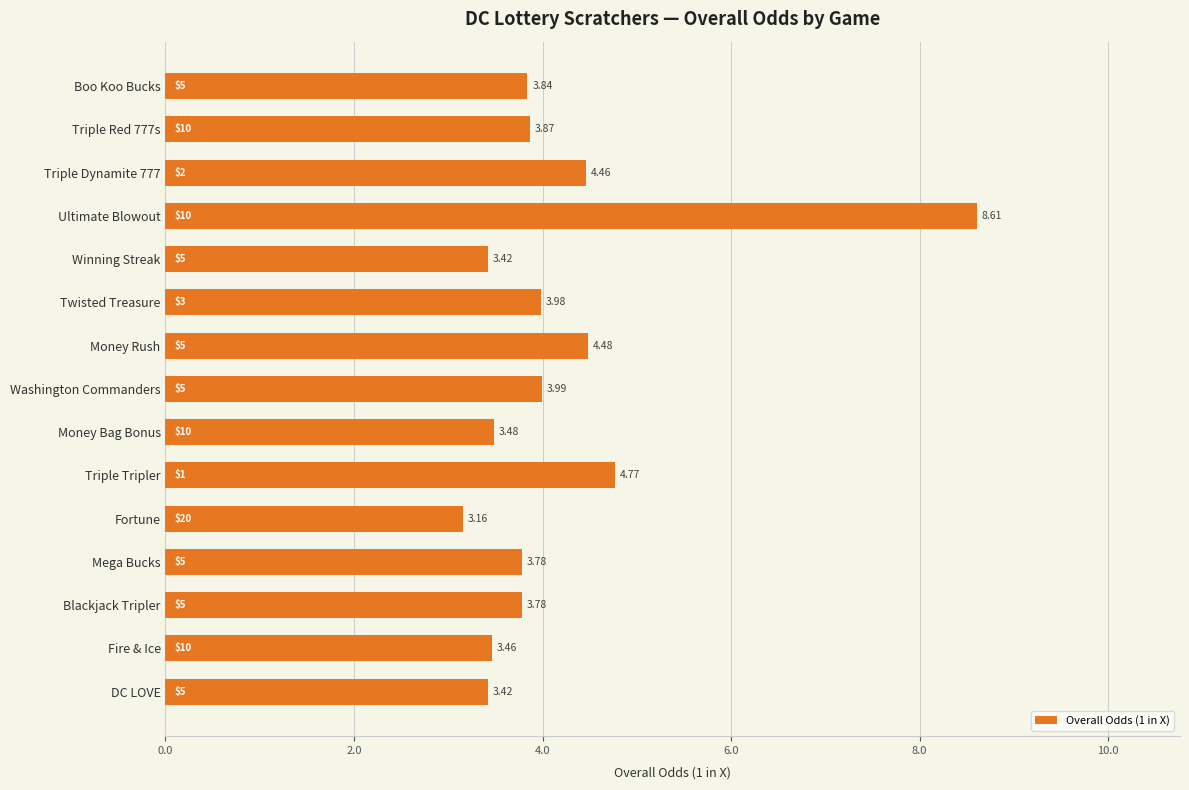

What is the sum of the values at DC LOVE and Ultimate Blowout?

12.0